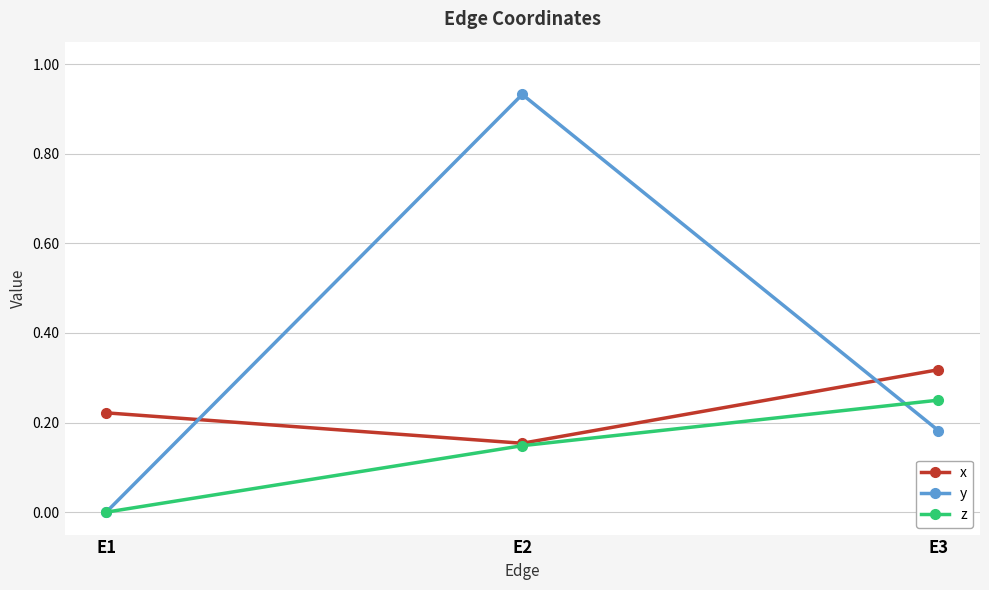

The value of z at E1 is -0.1. True or false?

False